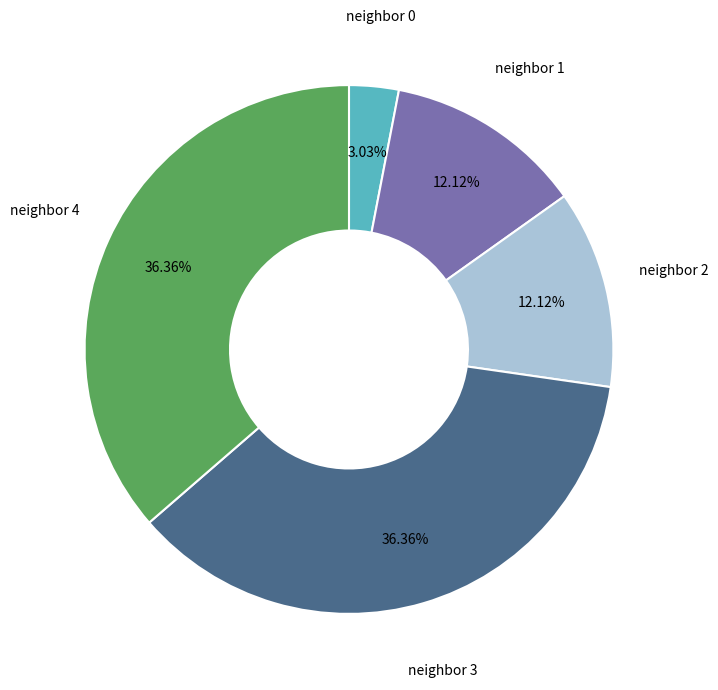

Is the sum of neighbor 1 and neighbor 3 greater than half?

No